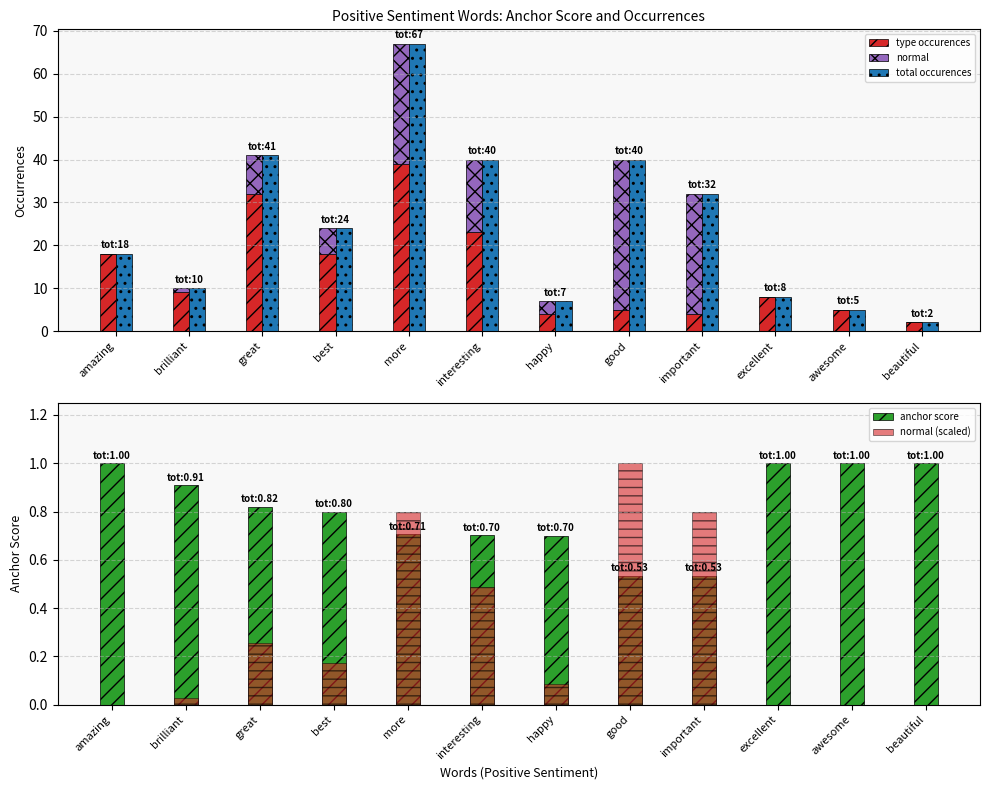

True or false: type occurences has a value of 9.0 at brilliant.

True